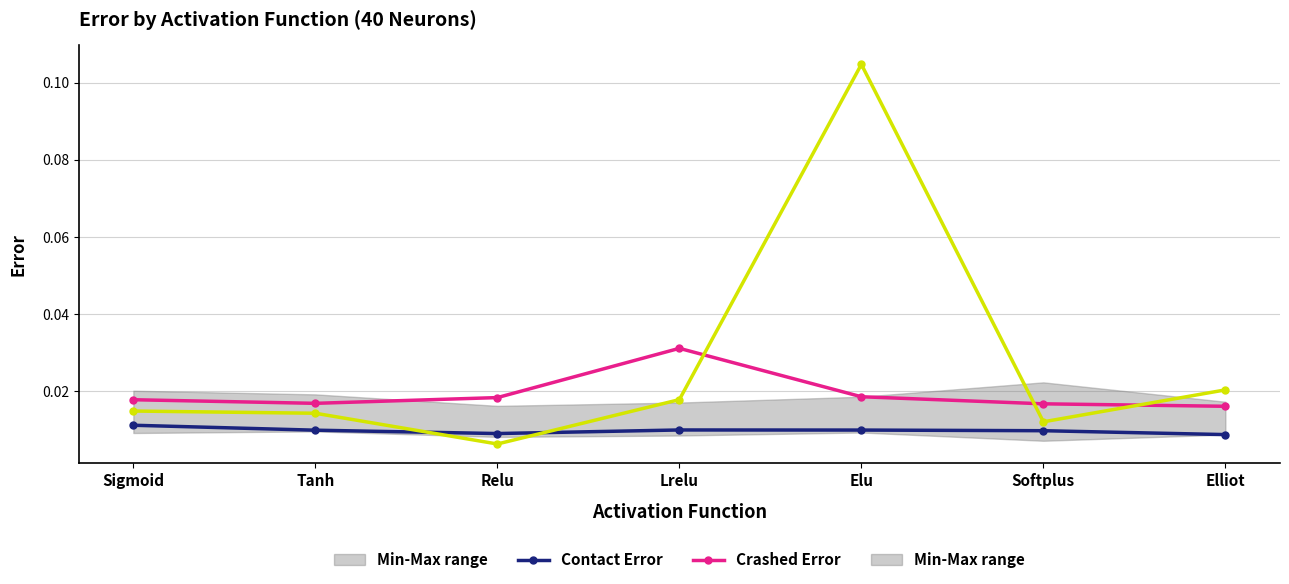

Reading left to right, transcribe all the data shown in this chart.

Contact Error: 0.0	0.0	0.0	0.0	0.0	0.0	0.0
Crashed Error: 0.0	0.0	0.0	0.0	0.0	0.0	0.0
Race Error: 0.0	0.0	0.0	0.0	0.1	0.0	0.0